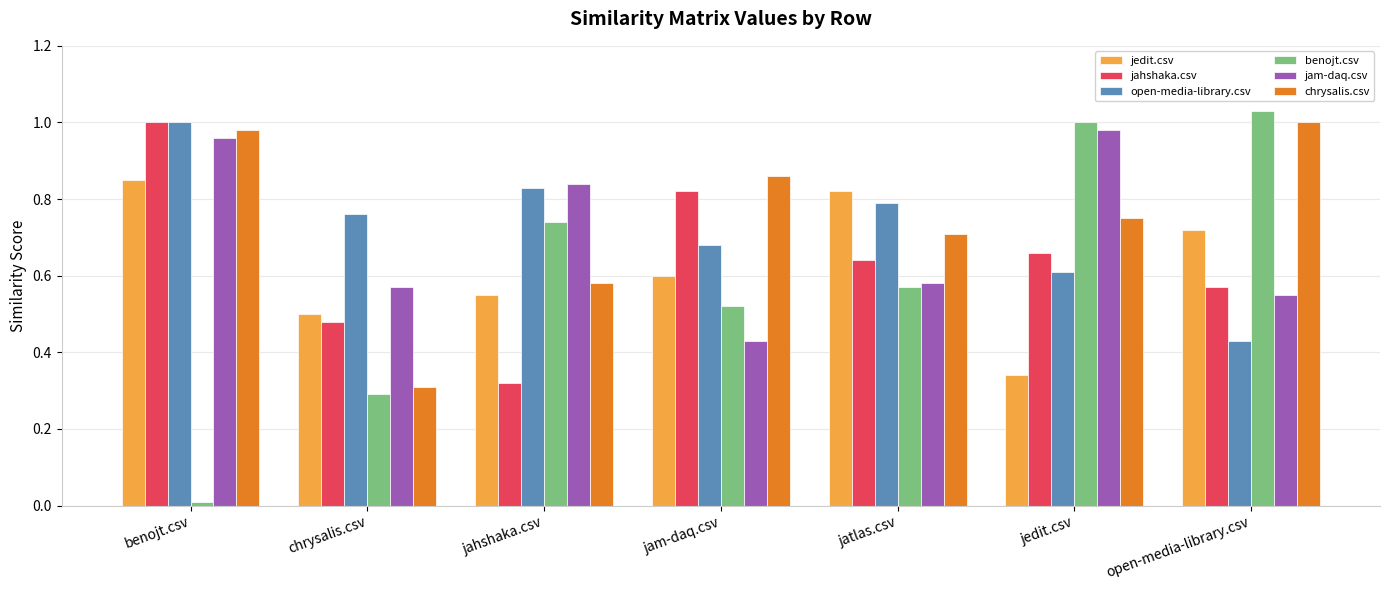

Which category has the lowest value across all series?

benojt.csv